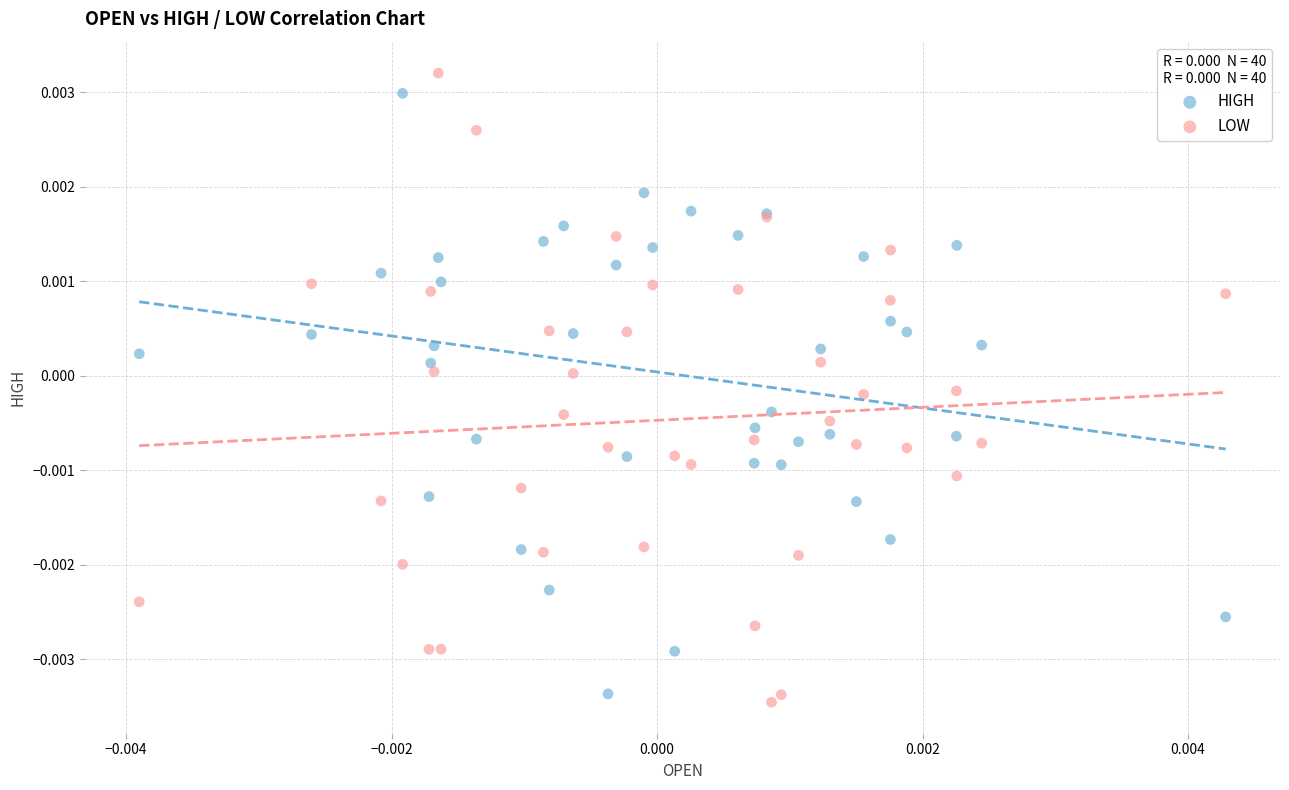

What are all the series names shown in the legend?

HIGH, LOW